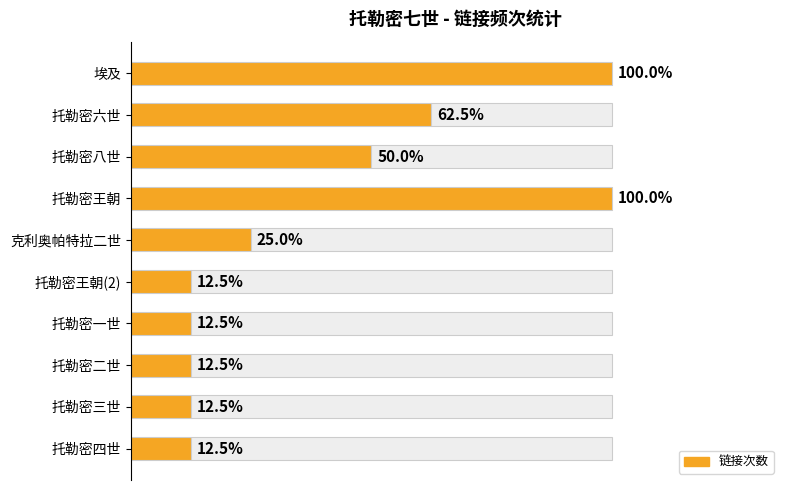

What is the difference between the maximum and minimum values?

7